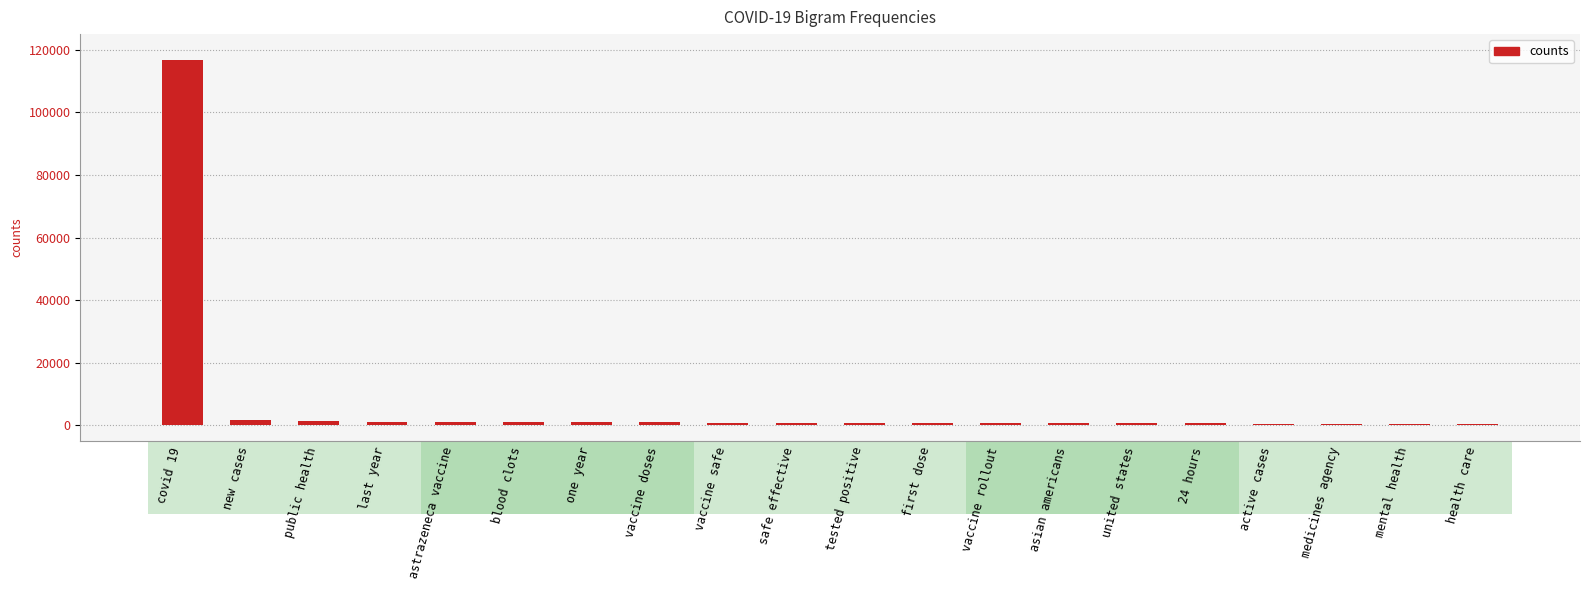

True or false: the data shows 207470 at covid 19.

False